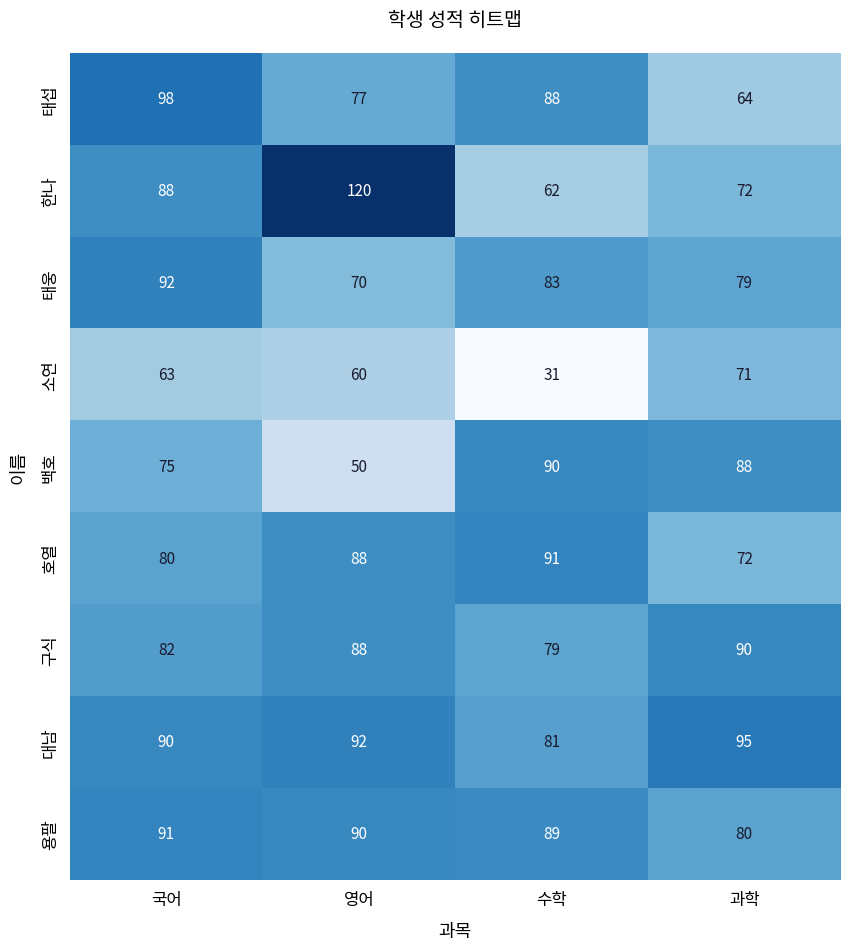

What is the sum of all 태웅 values?

324